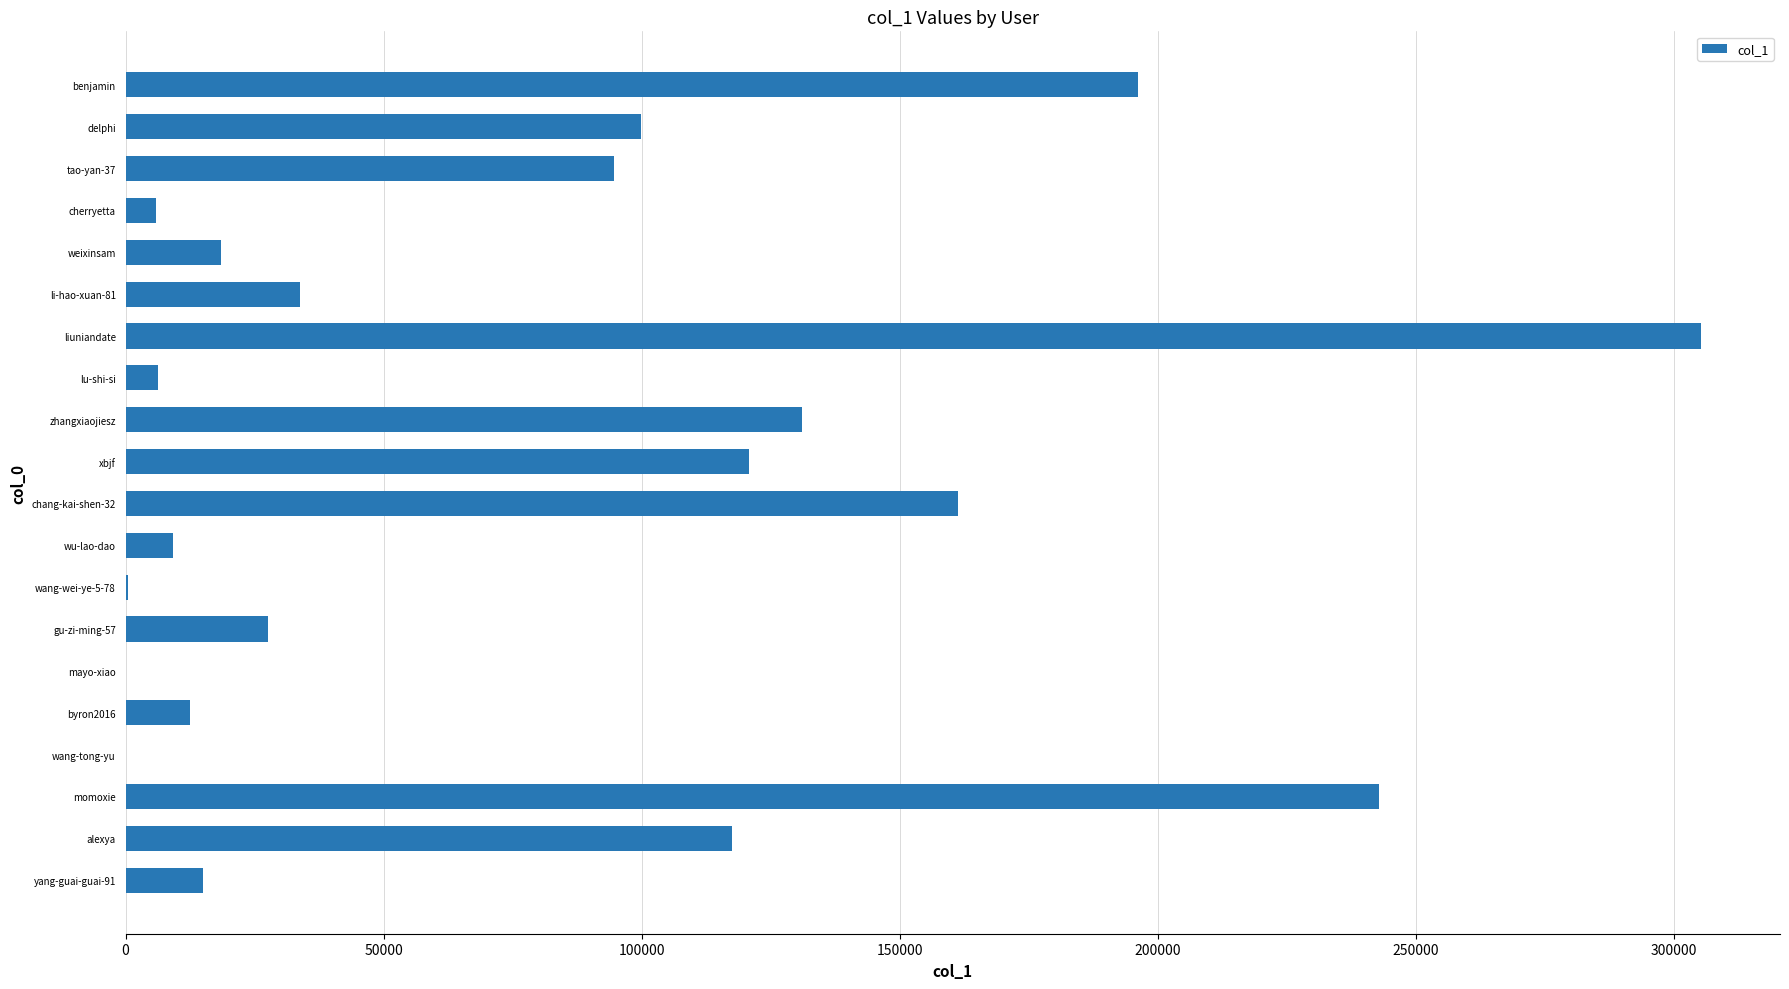

What is the average value?

79944